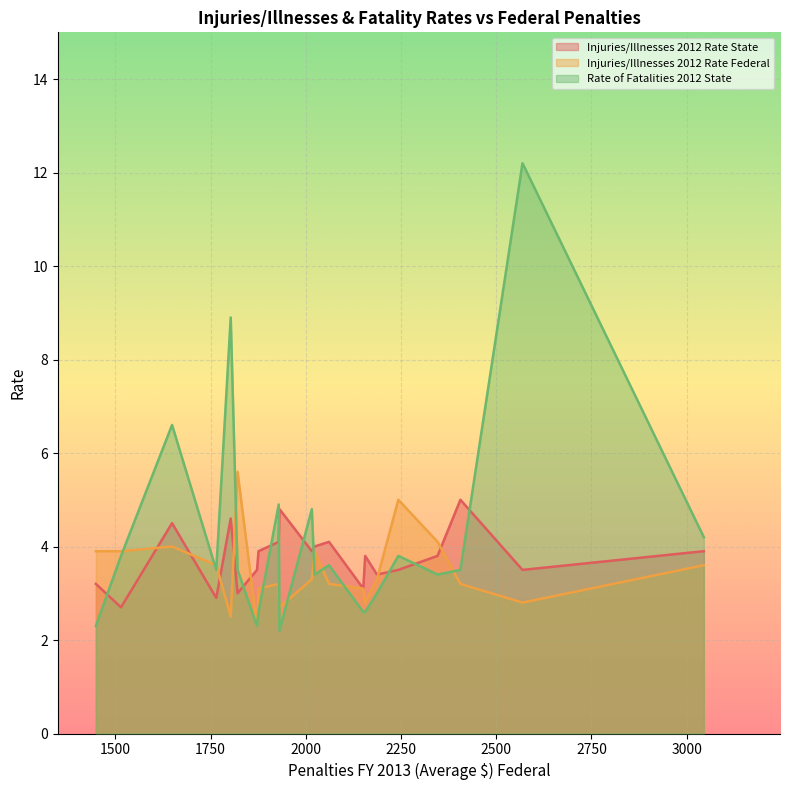

Which series has the largest range (max minus min)?

Rate of Fatalities 2012 State